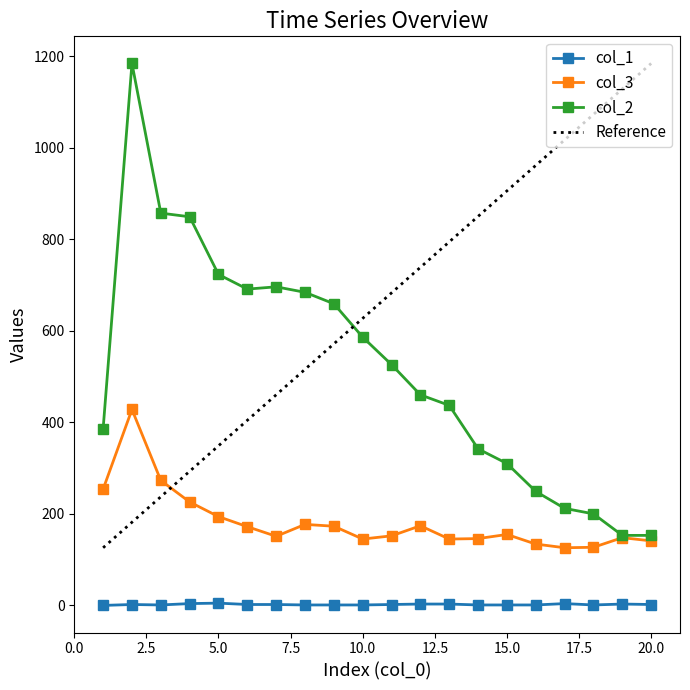

How many lines are shown in the chart?

3